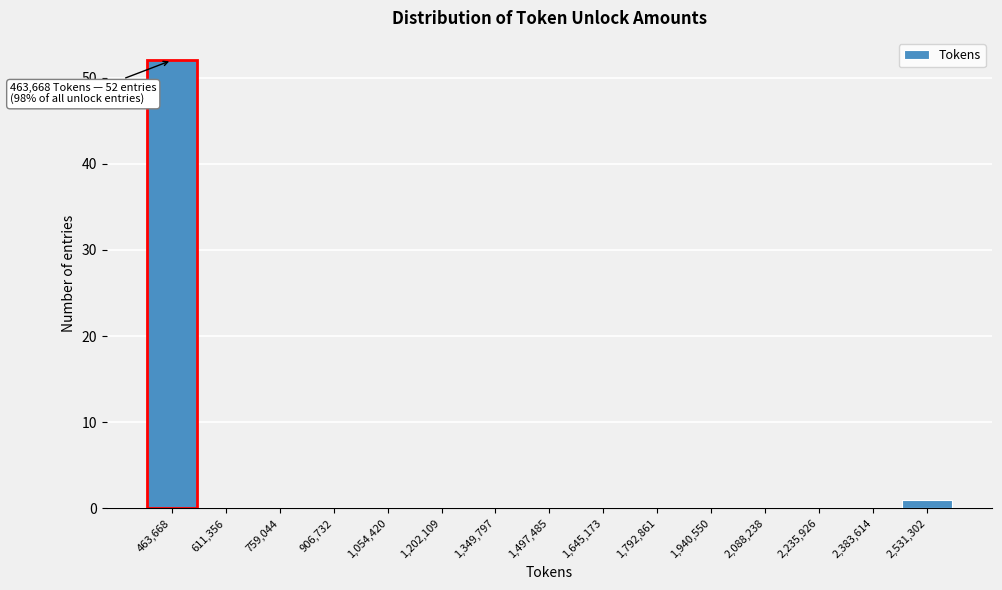

Reading right to left, list all the values displayed in this chart.

2,531,302=1	2,383,614=0	2,235,926=0	2,088,238=0	1,940,550=0	1,792,861=0	1,645,173=0	1,497,485=0	1,349,797=0	1,202,109=0	1,054,420=0	906,732=0	759,044=0	611,356=0	463,668=52